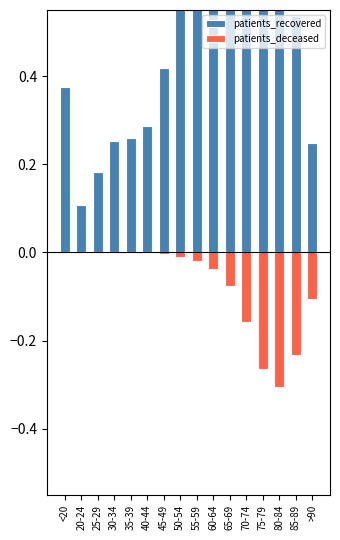

Is it true that patients_deceased equals -0.0 at 60-64?

True